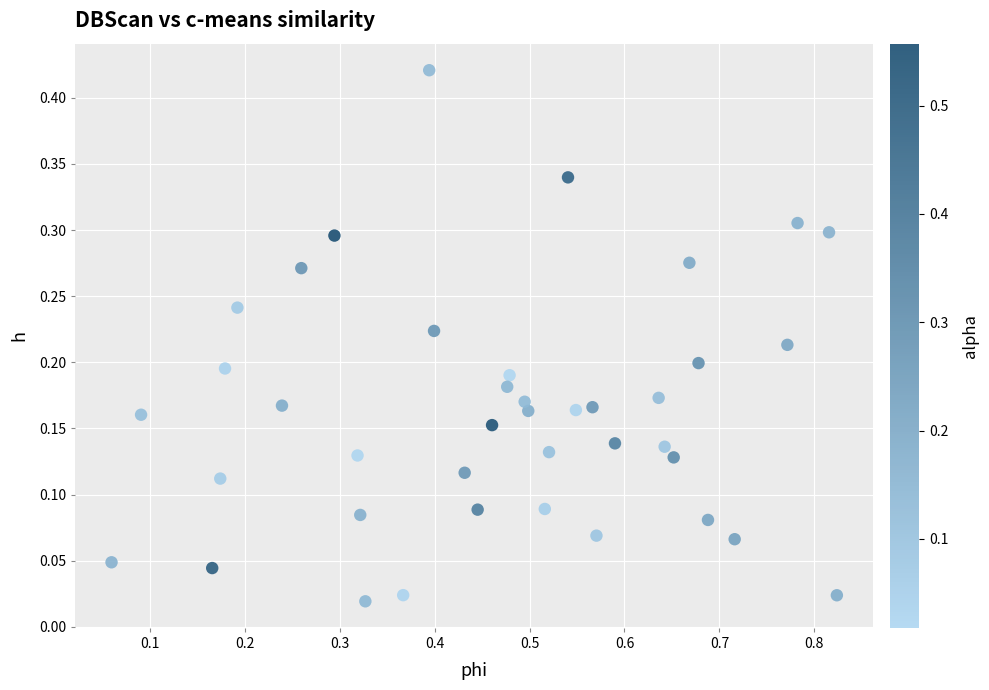

What is the range of X values (max minus min)?

0.8